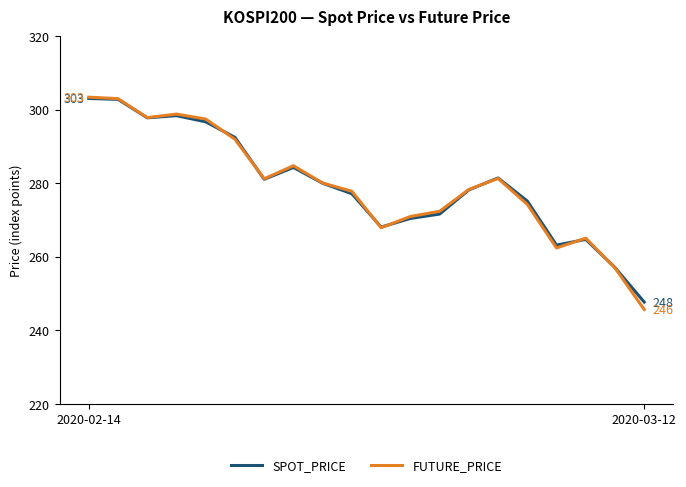

What is the maximum value shown in the chart?

303.4